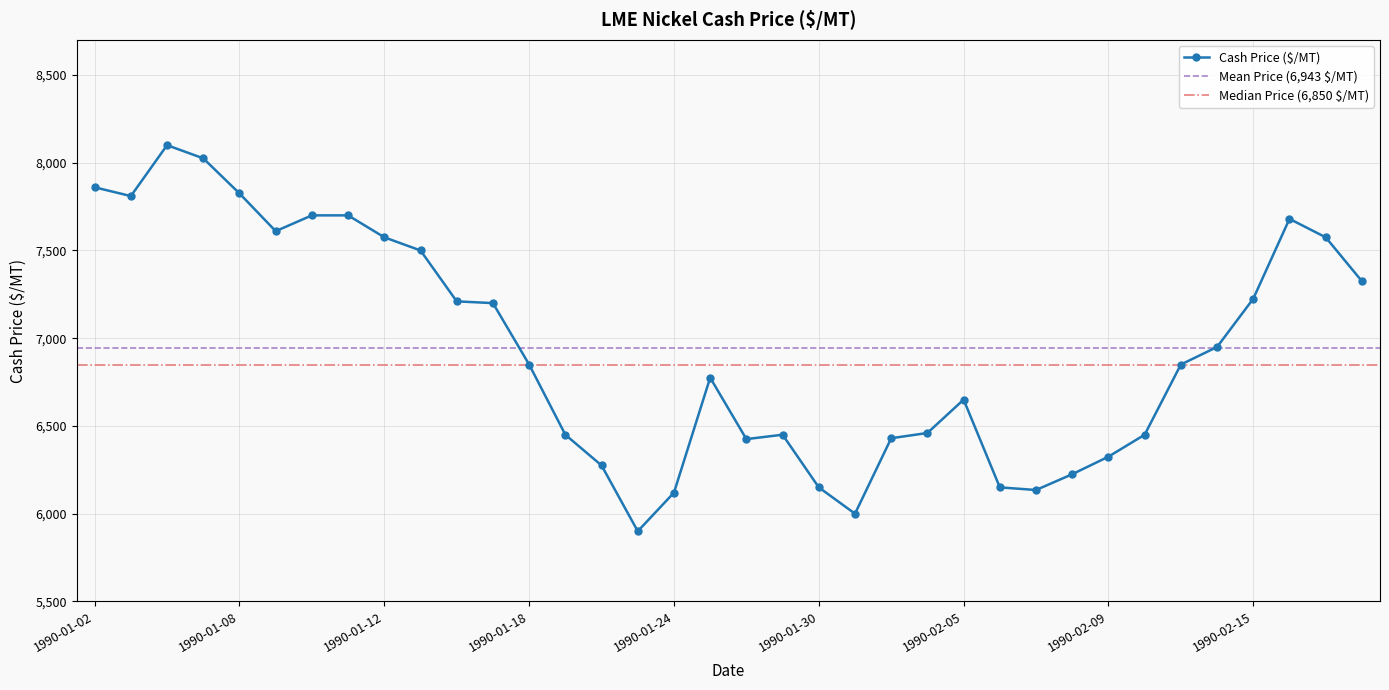

List the labels in order of value, smallest first.

1990-01-23, 1990-01-31, 1990-01-24, 1990-02-07, 1990-01-30, 1990-02-06, 1990-02-08, 1990-01-22, 1990-02-09, 1990-01-26, 1990-02-01, 1990-01-19, 1990-01-29, 1990-02-12, 1990-02-02, 1990-02-05, 1990-01-25, 1990-01-18, 1990-02-13, 1990-02-14, 1990-01-17, 1990-01-16, 1990-02-15, 1990-02-20, 1990-01-15, 1990-01-12, 1990-02-19, 1990-01-09, 1990-02-16, 1990-01-10, 1990-01-11, 1990-01-03, 1990-01-08, 1990-01-02, 1990-01-05, 1990-01-04